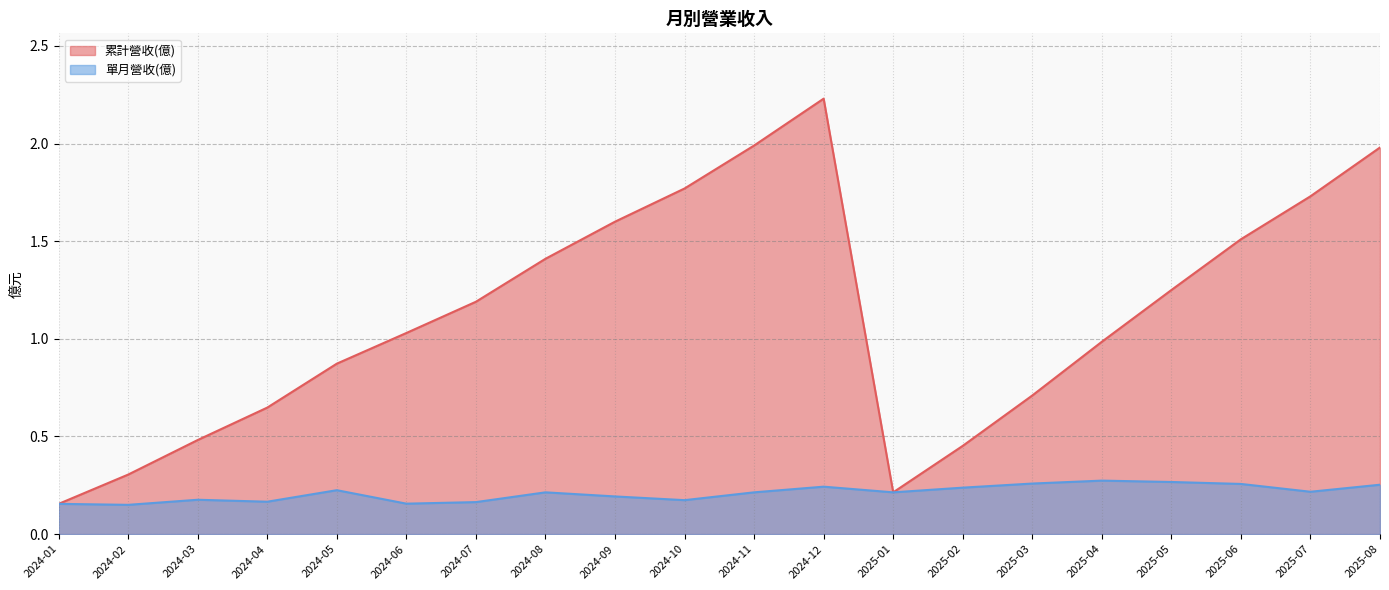

True or false: 累計營收(億) and 單月營收(億) intersect in this chart.

False